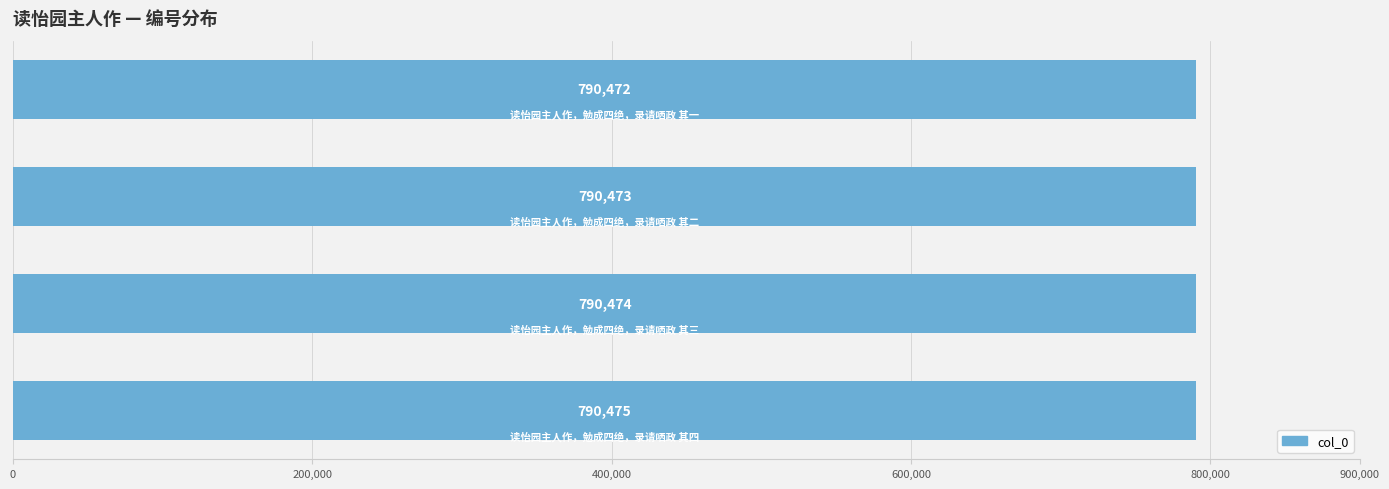

Count the values in the range 790473 to 790475.

3